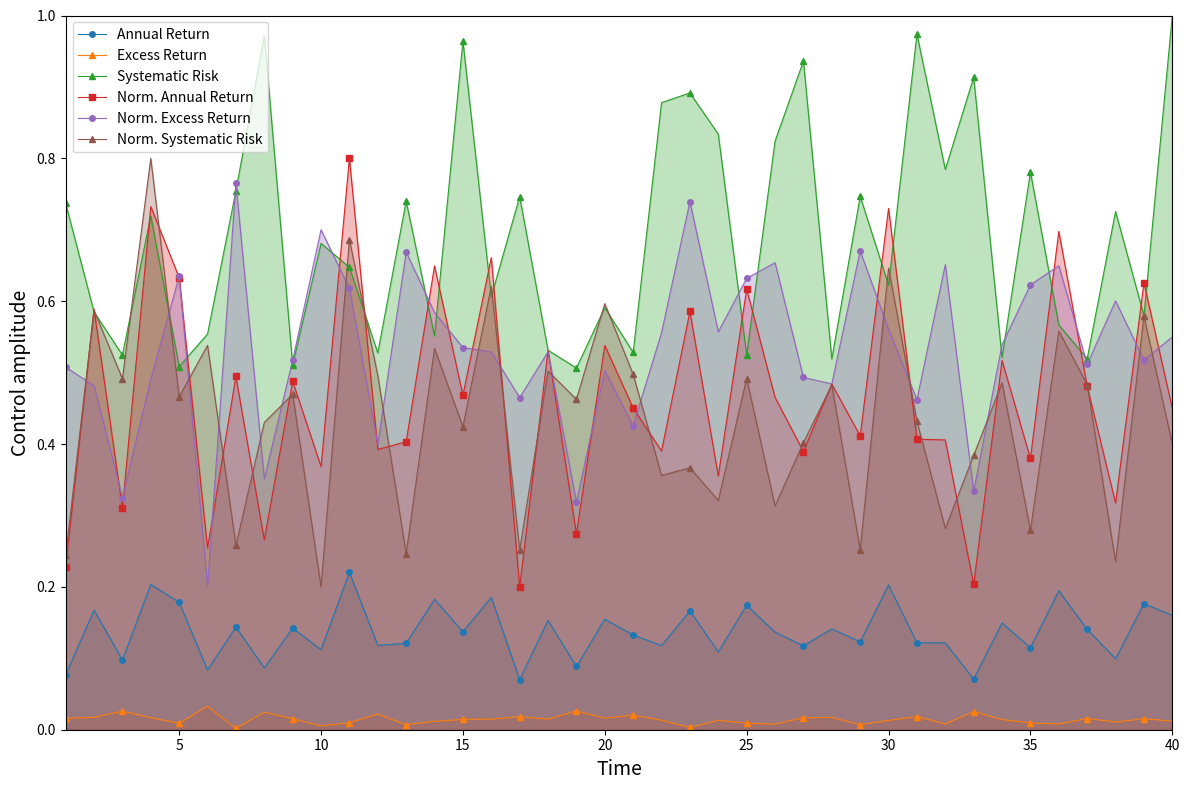

Which series has the largest total across all categories?

Systematic Risk